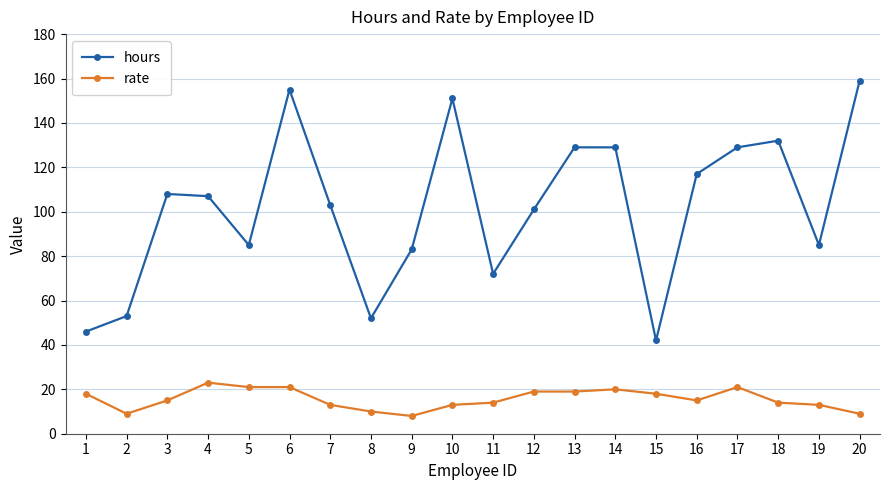

Which category has the highest value across all series?

20